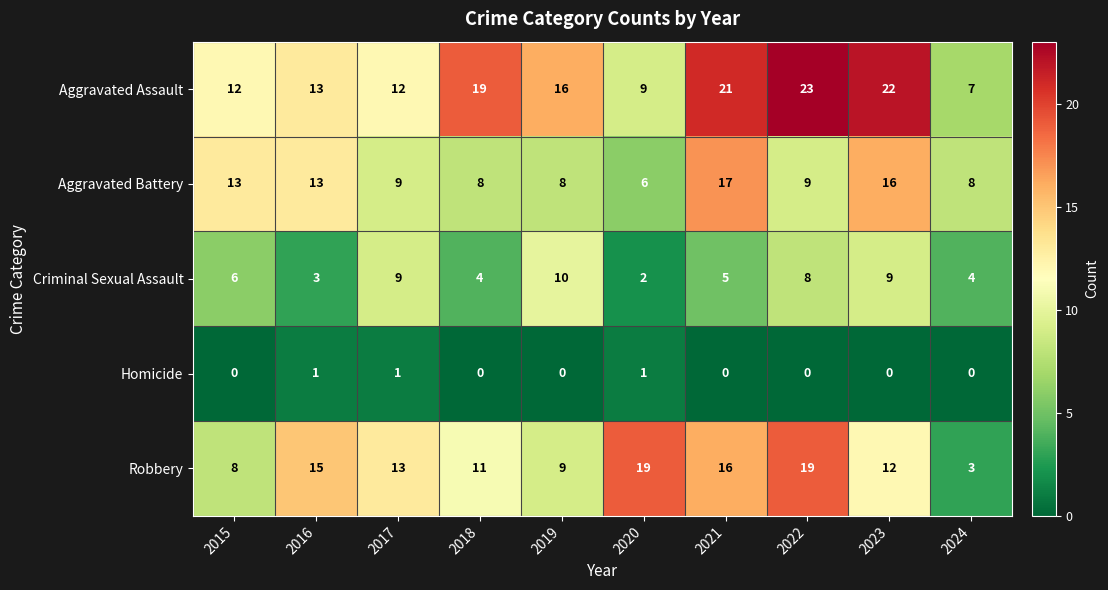

What value does the Aggravated Battery series have at 2015, to the nearest 10?

10